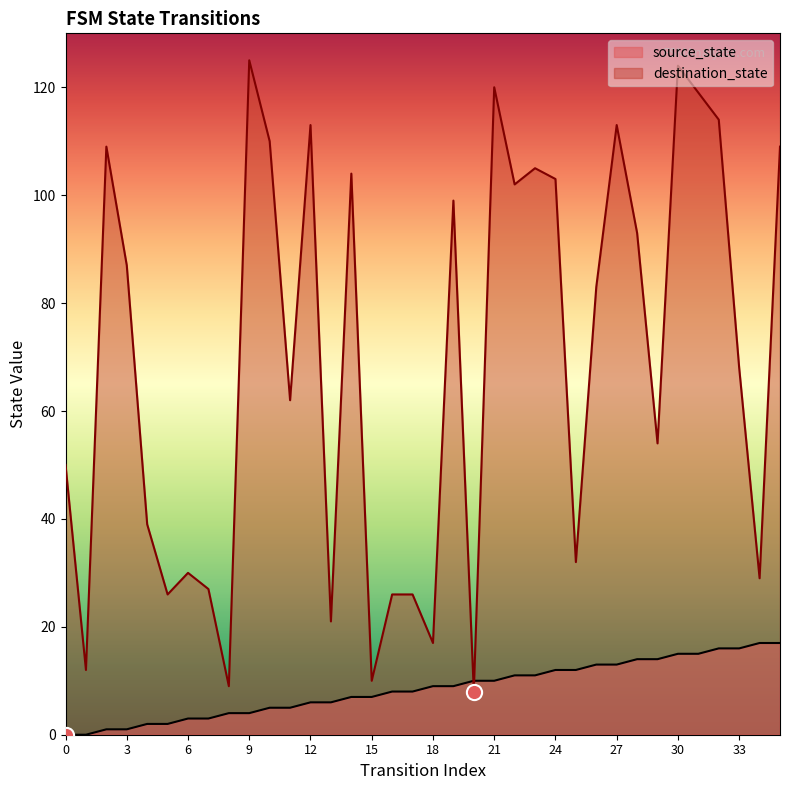

Which series contains the highest Y value?

destination_state